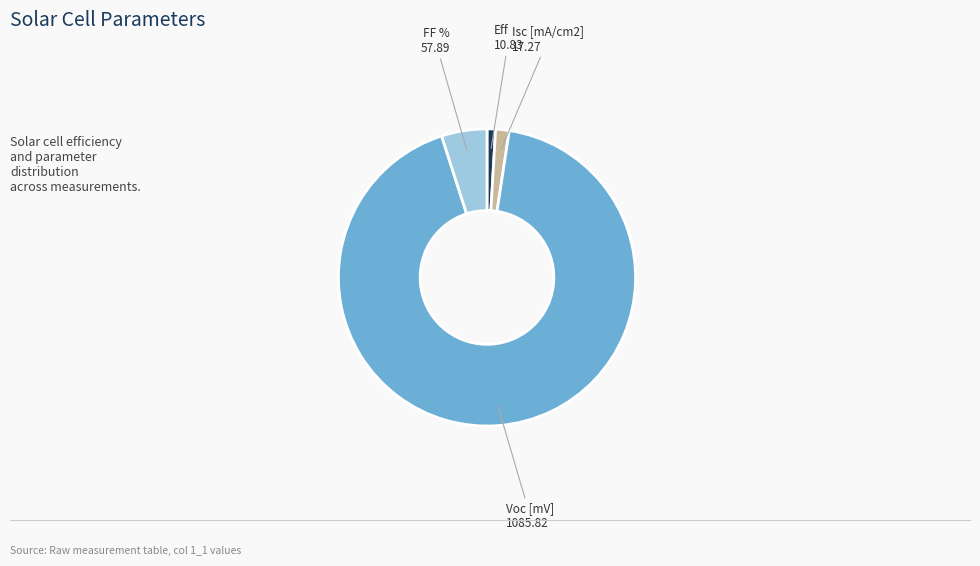

Is Voc [mV] the majority of the pie?

Yes